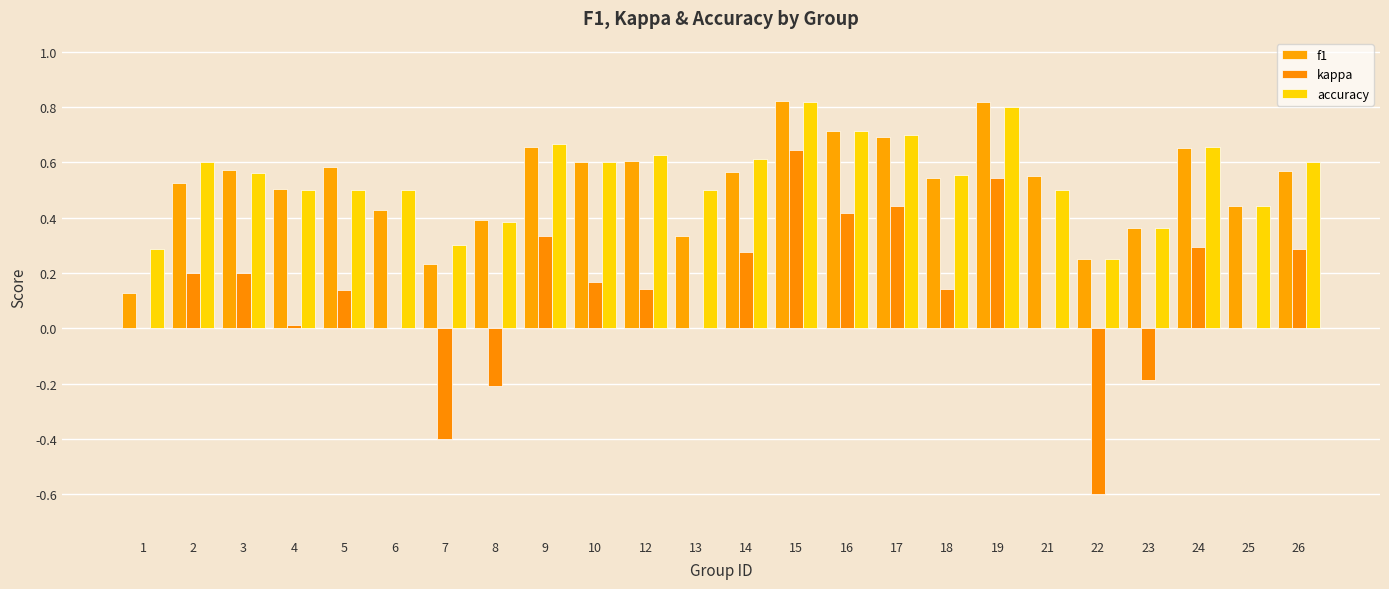

Rank the series at 23 from highest to lowest value.

f1, accuracy, kappa